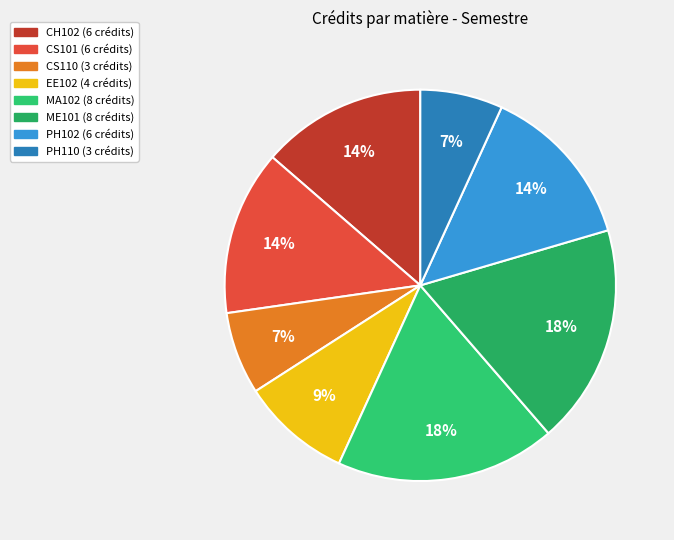

Combined, what portion of the pie is EE102 and CS101?

22.7%